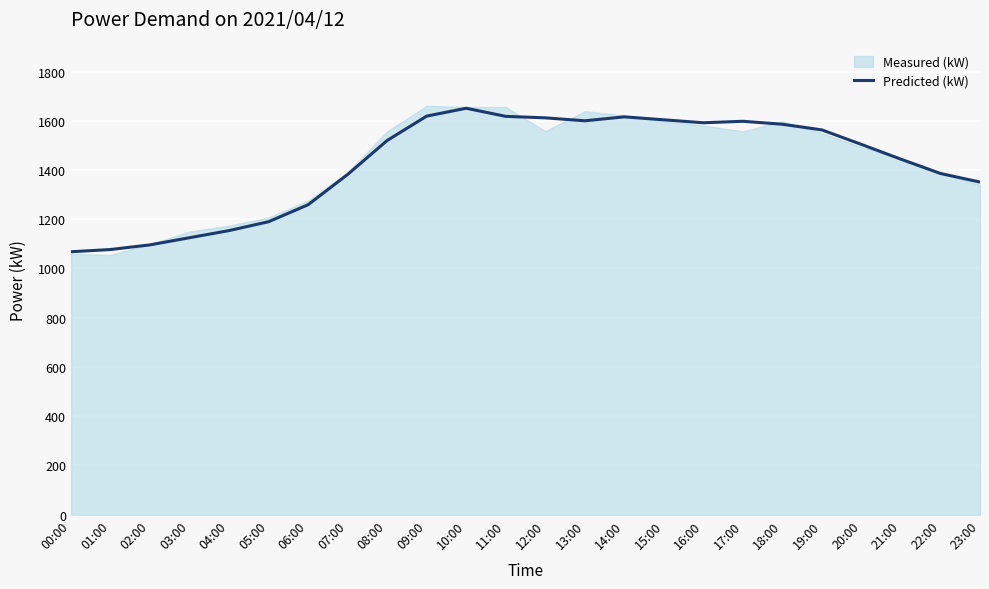

True or false: there are more than 0 points higher than both neighbors.

True